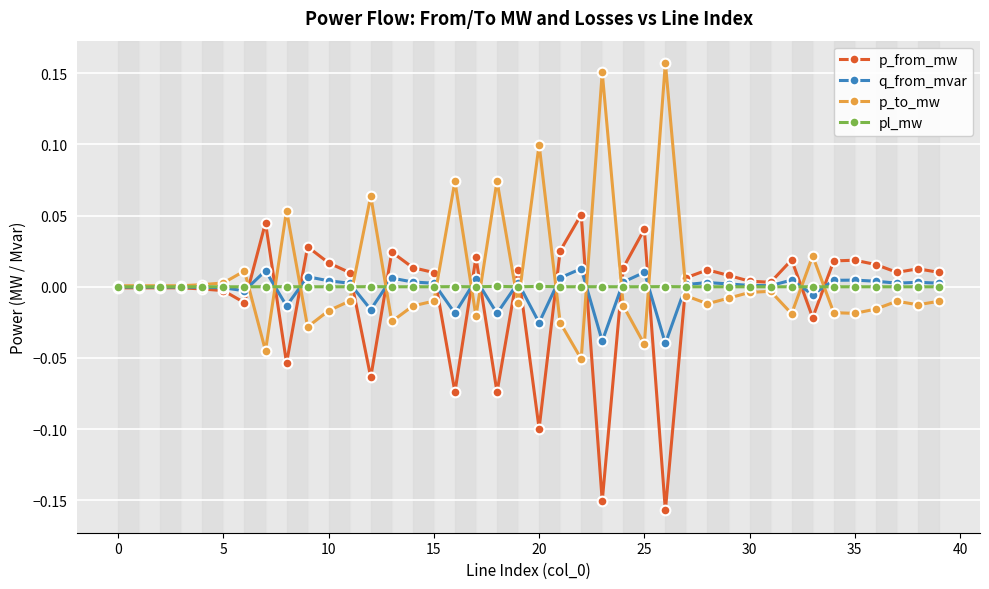

True or false: p_from_mw has more than 1 points higher than both neighbors.

True